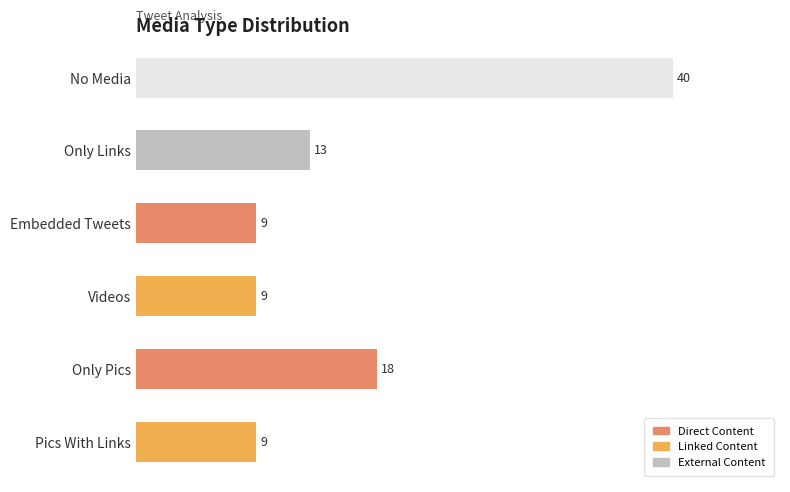

Which has a higher value, Only Pics or No Media?

No Media